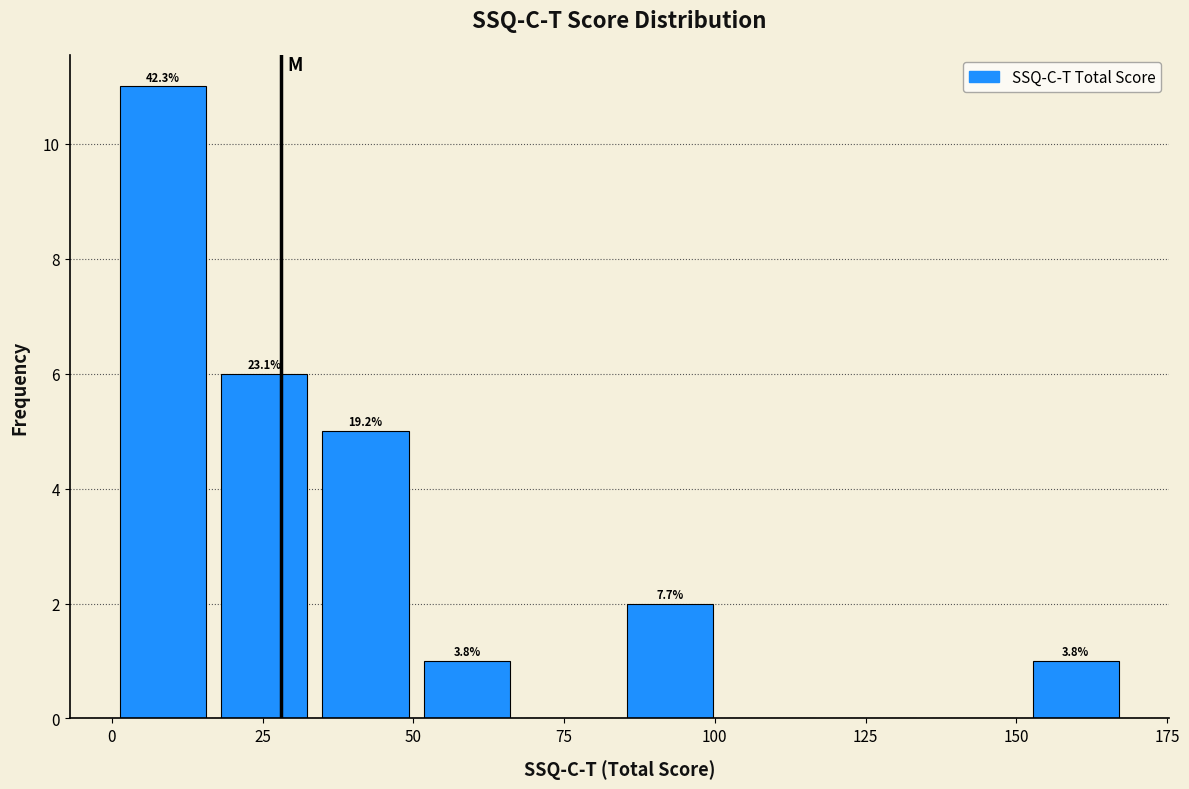

Around what value on the x-axis is the tallest bar? Give the approximate position of its centre, as read against the axis.

10